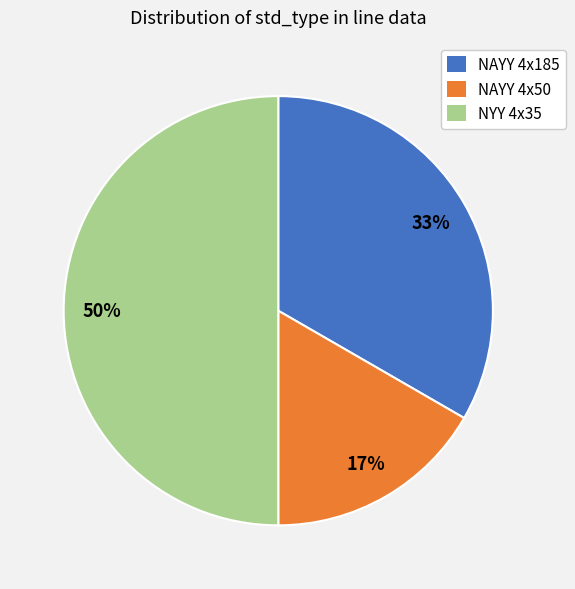

To the nearest percent, what percentage of the pie is NYY 4x35?

50%